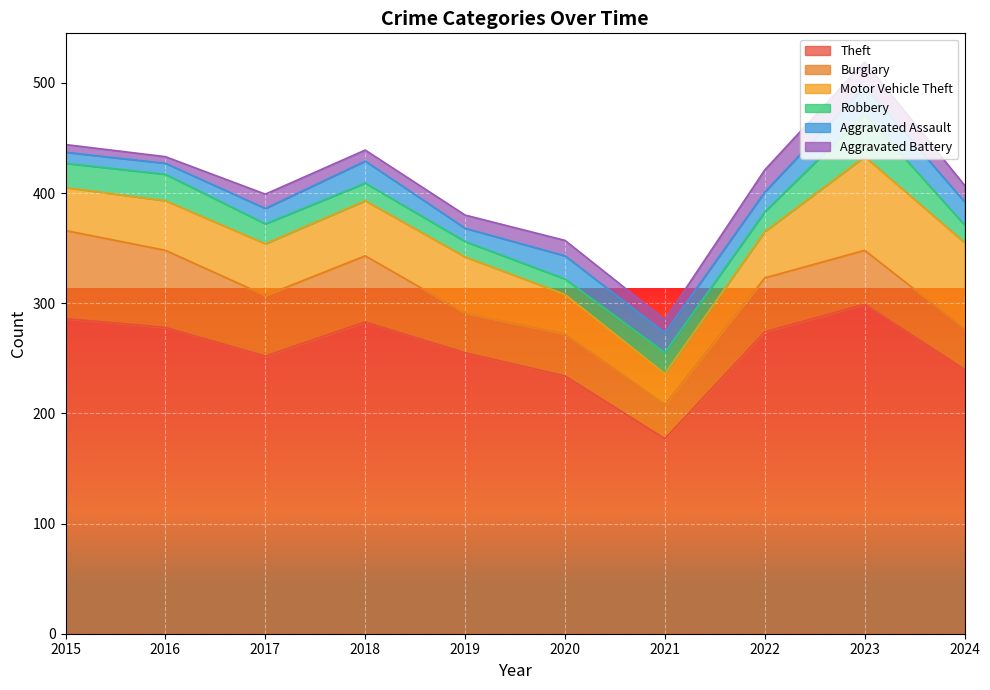

What is the value of the Burglary point at the 8th from the left?

49